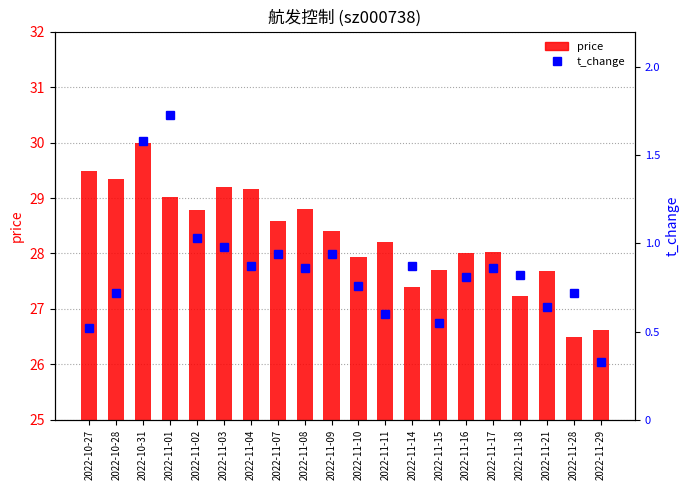

List the series in order of their peak value, lowest first.

t_change, price